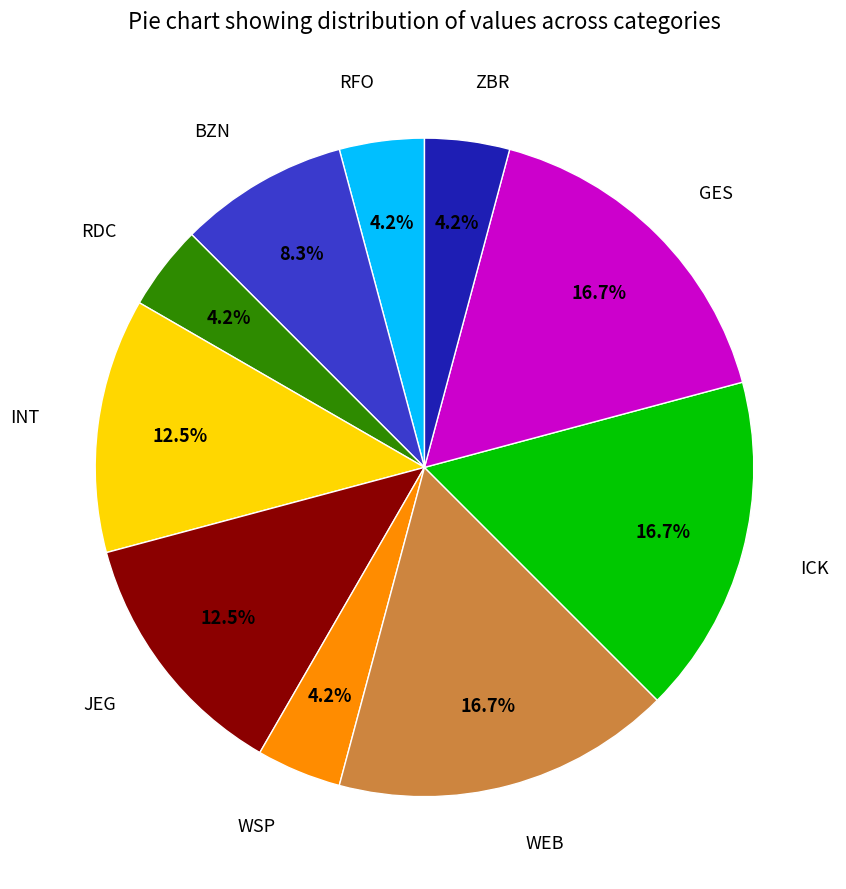

Count the number of slices in the pie.

10